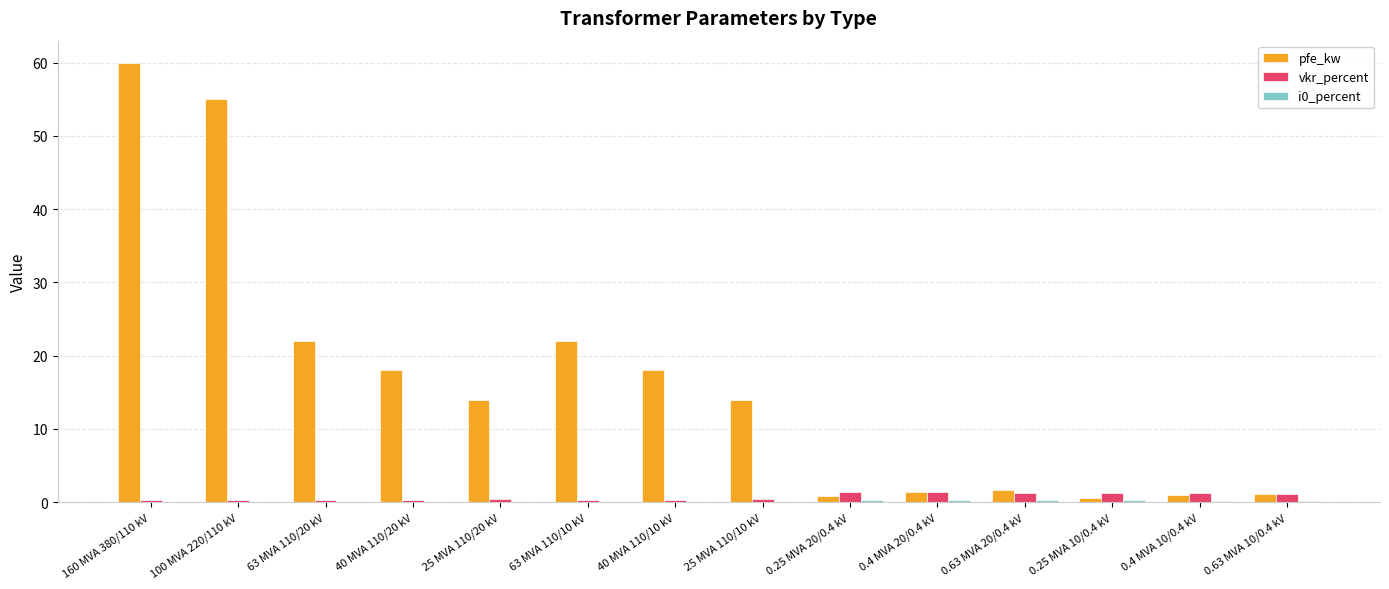

What is the greatest value displayed?

60.0